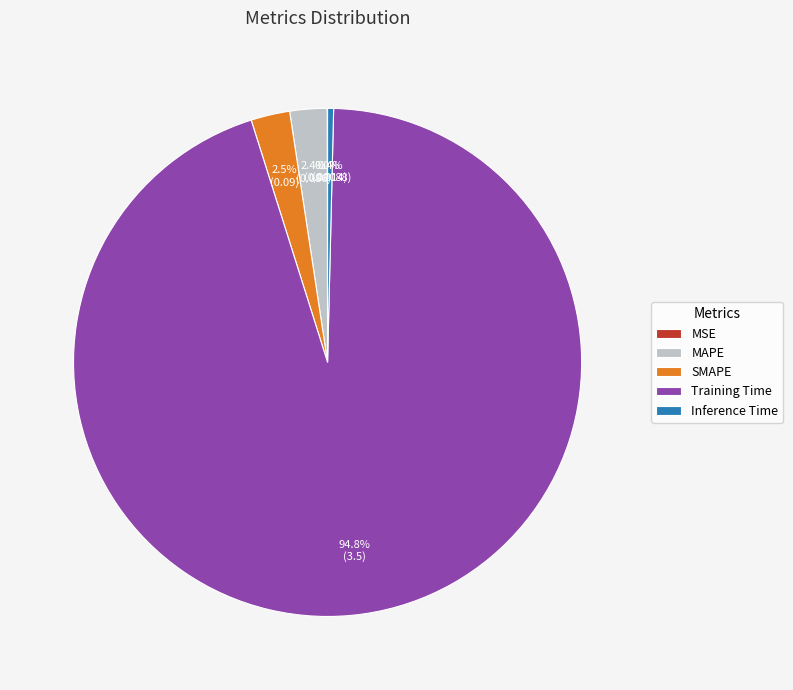

Which category accounts for the majority?

Training Time